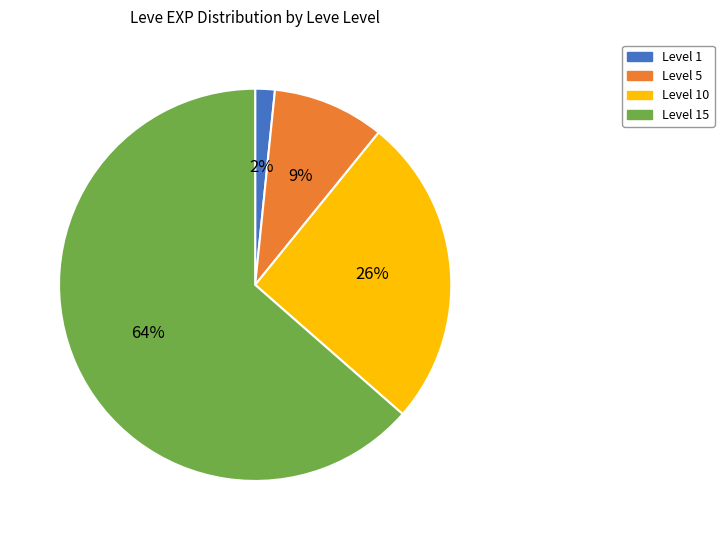

To the nearest percent, what is the average slice percentage?

25%